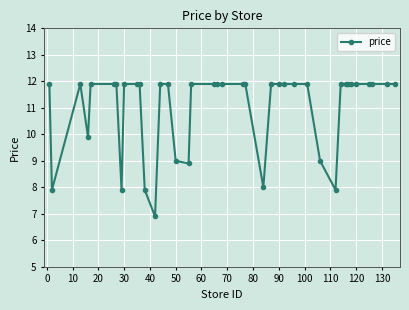

What is the value of the 9th point from the left?

11.9